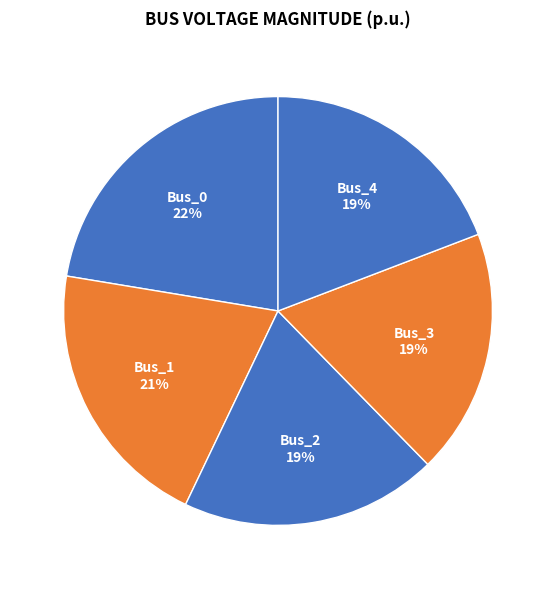

How many slices are in this pie chart?

5